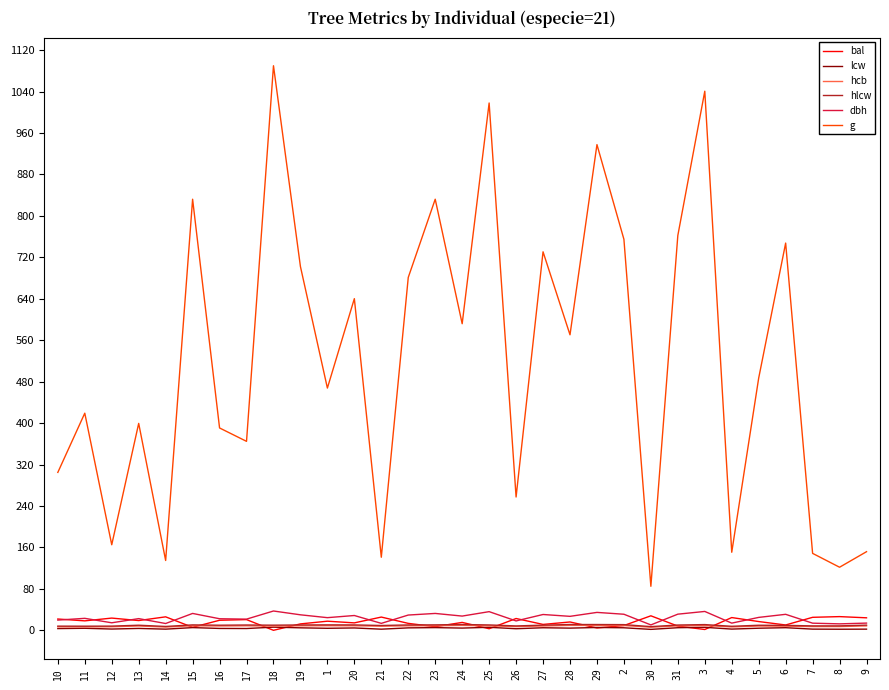

What is the highest value of the g series?

1089.8